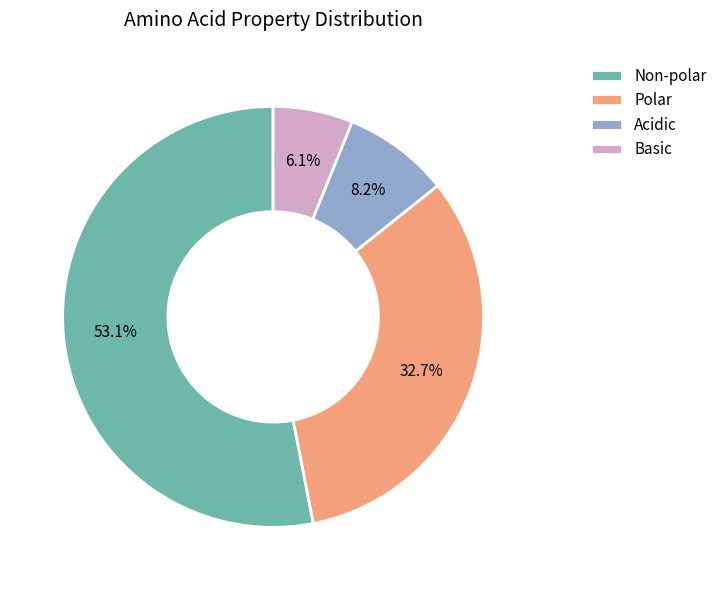

Which slice represents more than half of the pie?

Non-polar